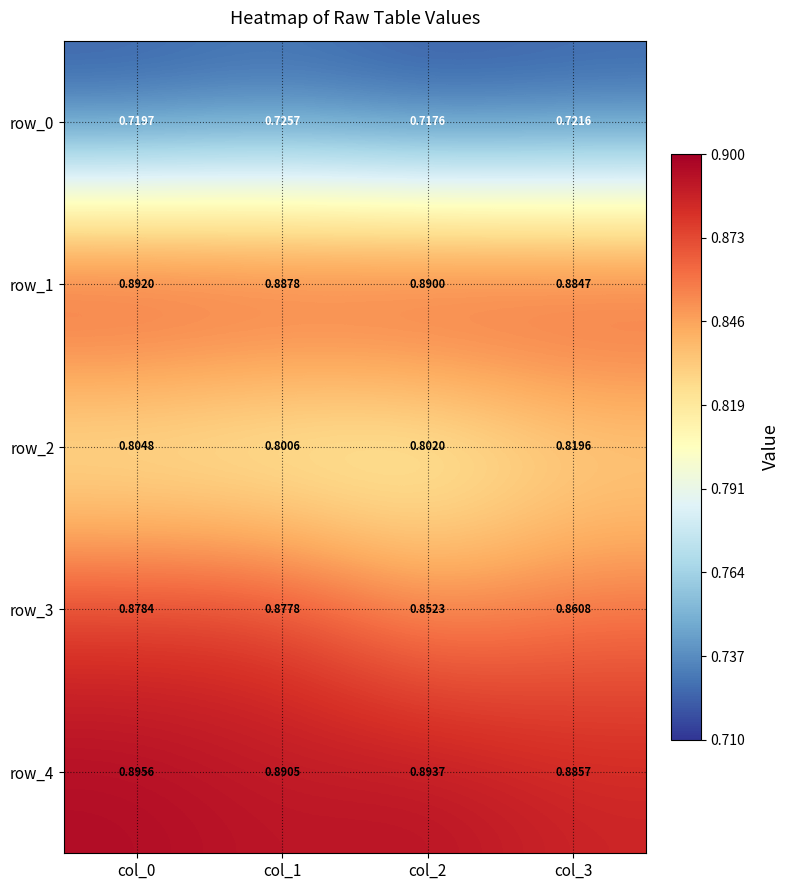

What is the total value across all series at col_3?

4.2